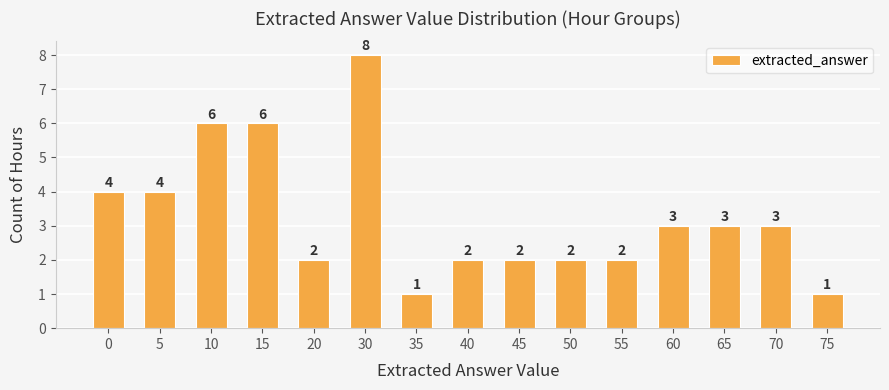

What is the sum of the values at 30 and 50?

10